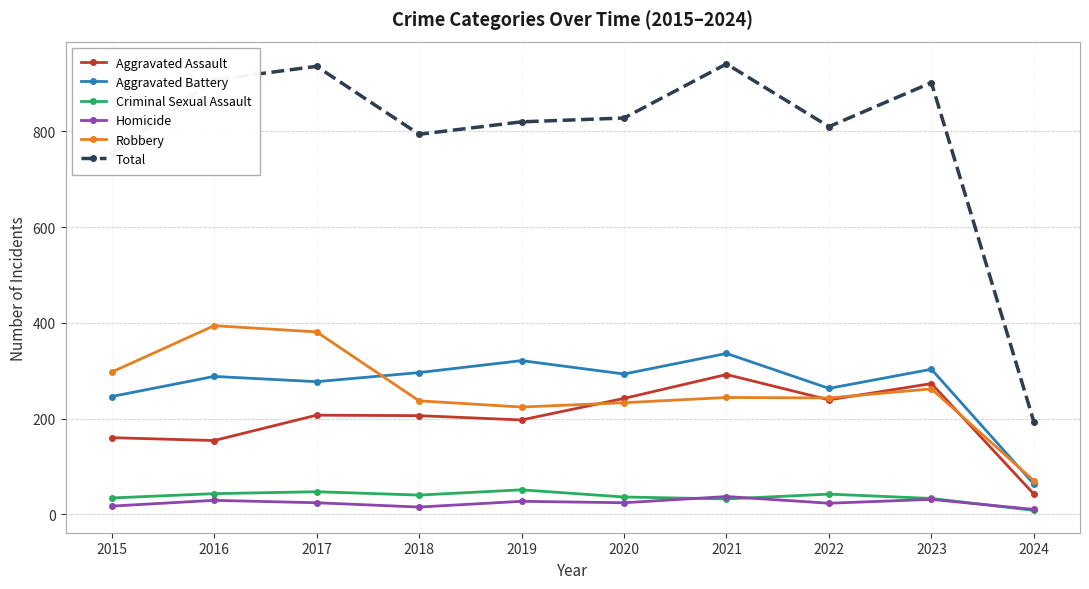

What is the value of the Homicide point at the 7th from the left?

37